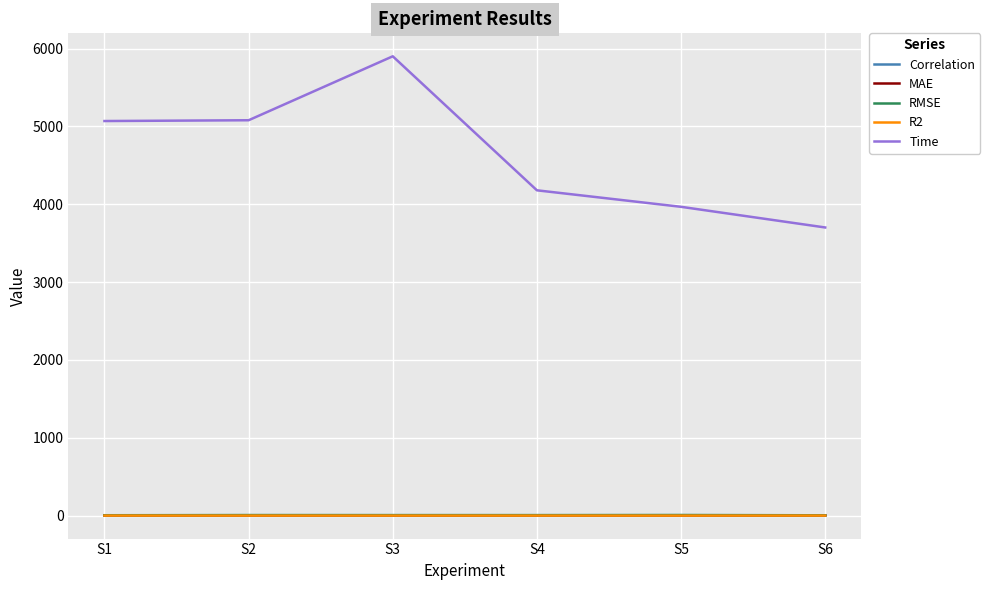

Which series has the largest range (max minus min)?

Time